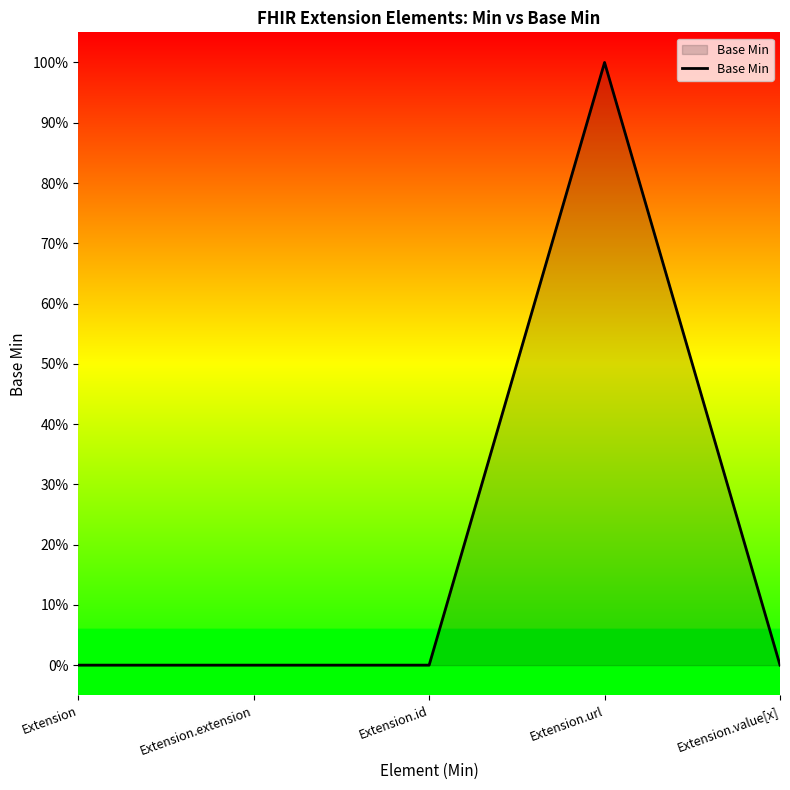

Is it true that the value at Extension.id is 0?

True